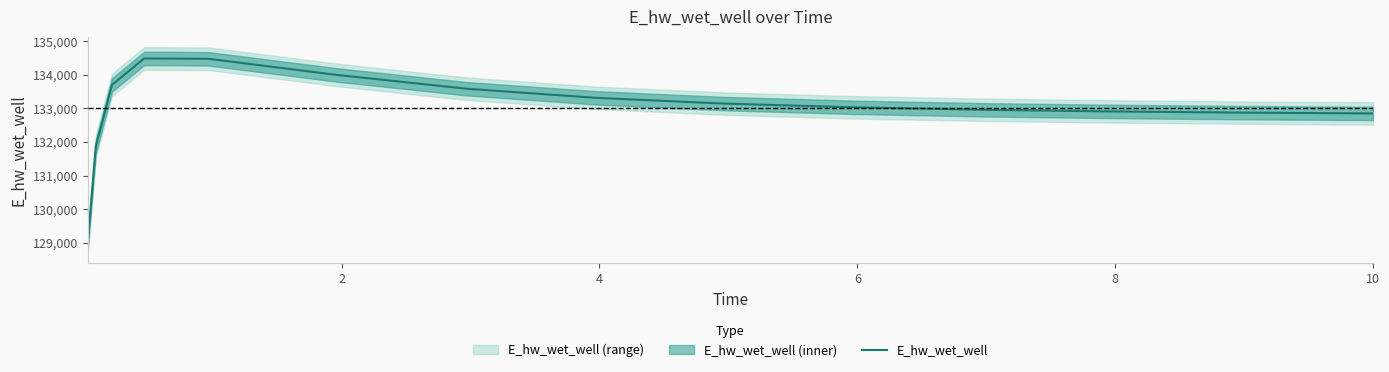

What is the minimum value for E_hw_wet_well?

129017.8